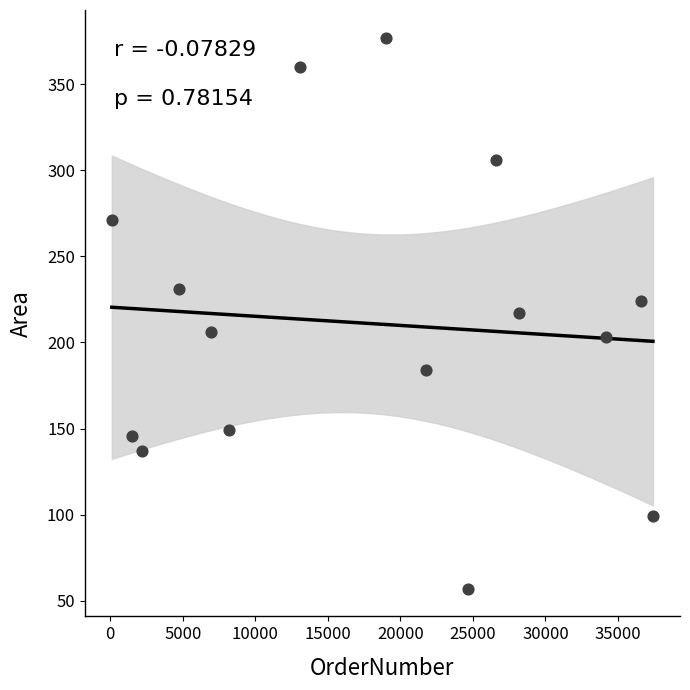

What is the range of Y values (max minus min)?

320